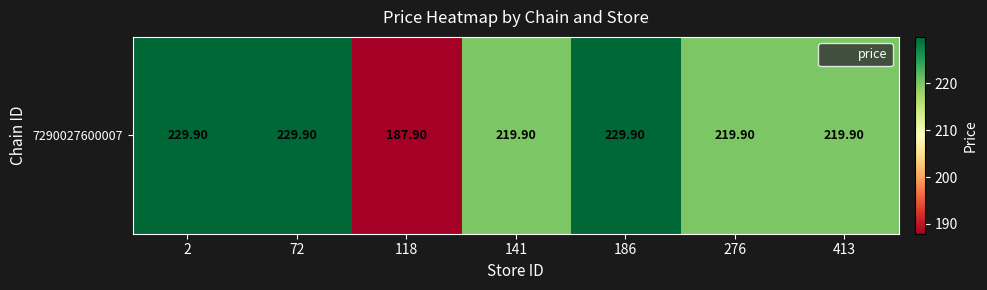

At which category does the chart reach its peak across all series?

2